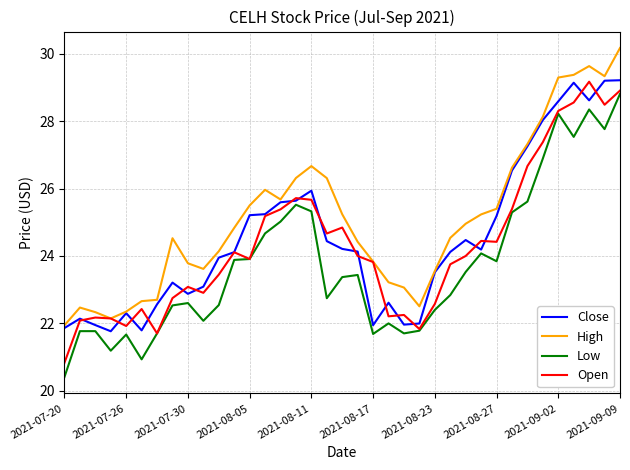

What is the maximum value for Close?

29.2